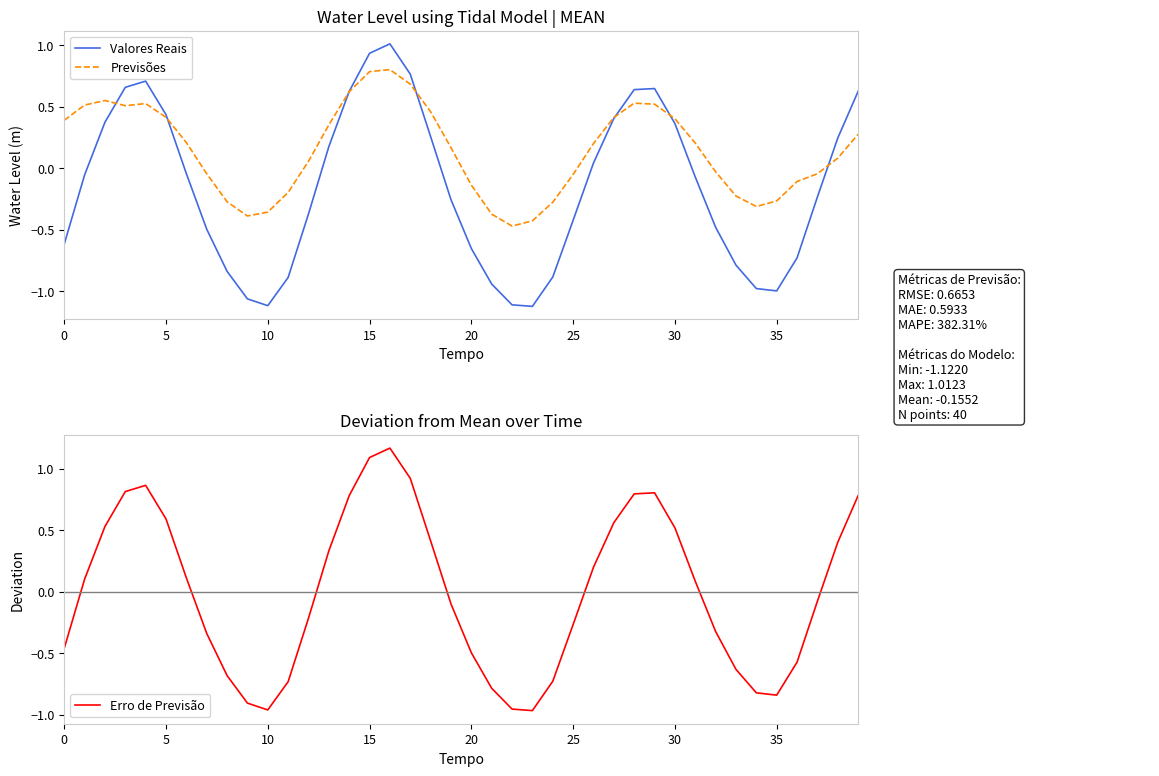

True or false: Erro de Previsão has a value of -0.5 at 25.

False